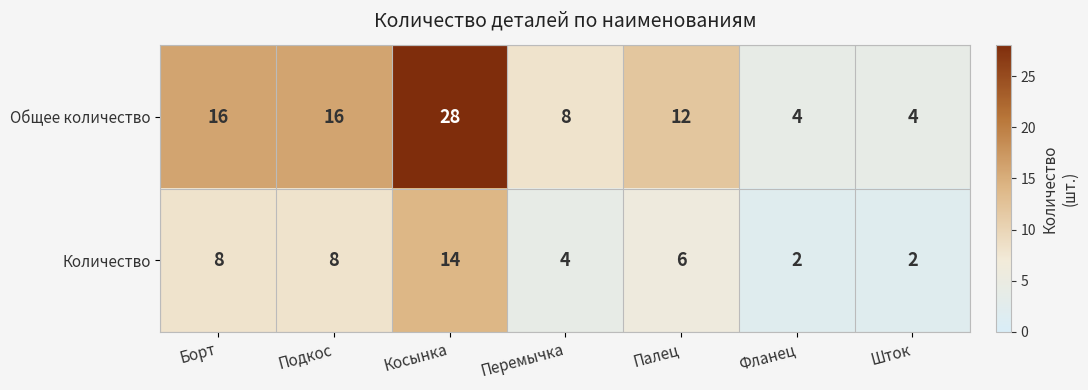

Which category has the highest value in the Общее количество series?

Косынка